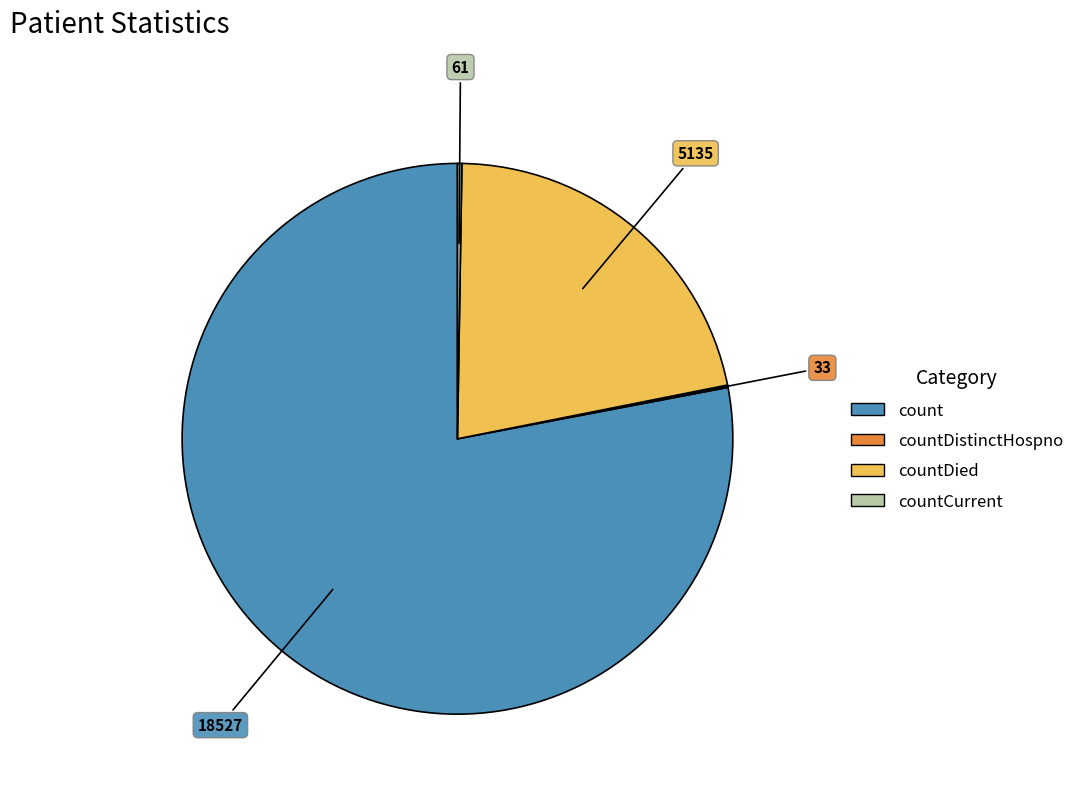

Is there any slice that represents more than half of the pie?

Yes